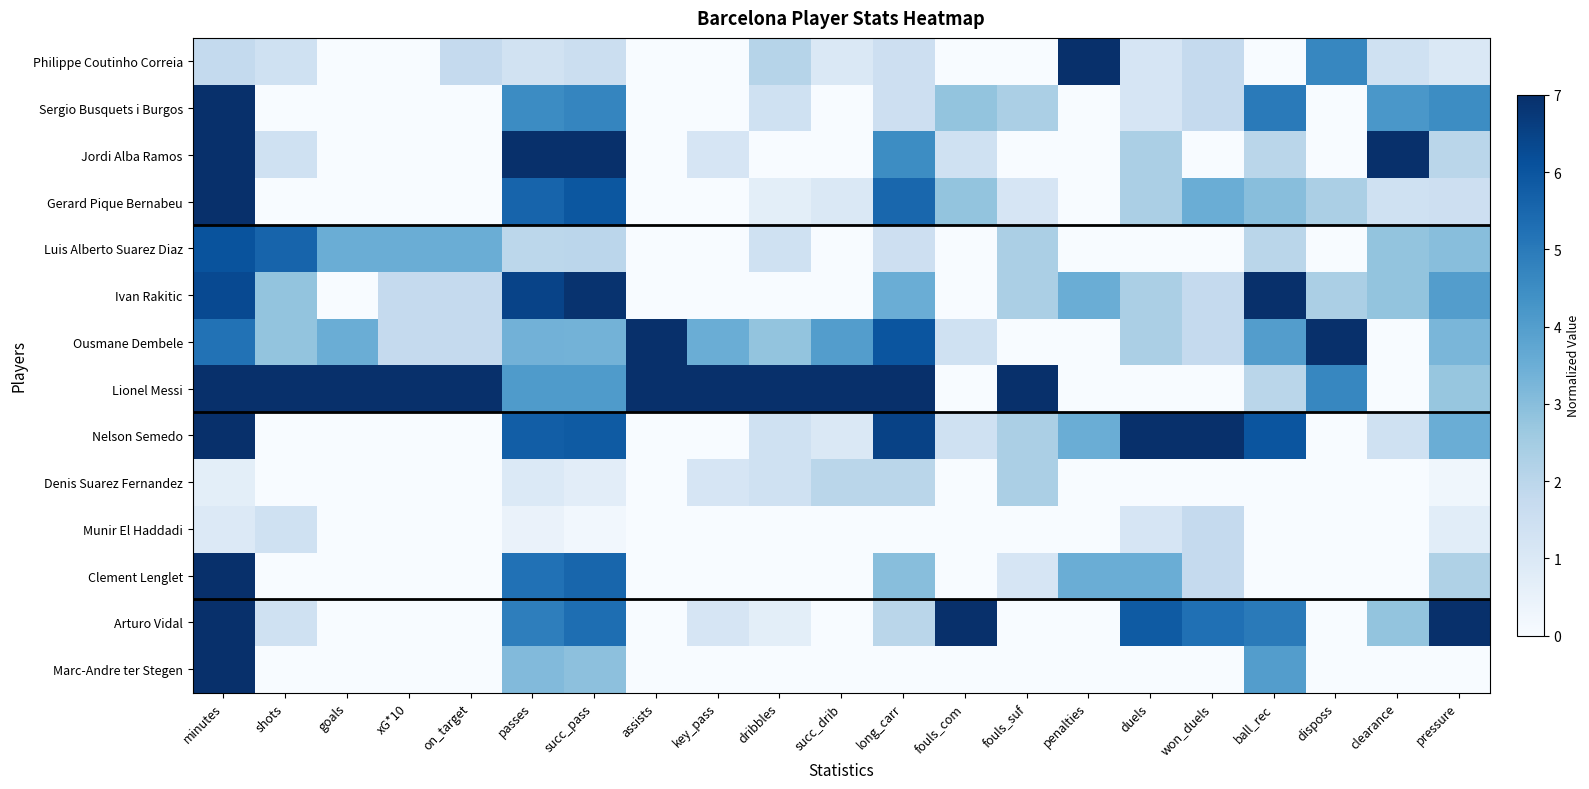

List the series in order of their peak value, highest first.

Philippe Coutinho Correia, Sergio Busquets i Burgos, Jordi Alba Ramos, Gerard Pique Bernabeu, Ivan Rakitic, Ousmane Dembele, Lionel Messi, Nelson Semedo, Clement Lenglet, Arturo Vidal, Marc-Andre ter Stegen, Luis Alberto Suarez Diaz, Denis Suarez Fernandez, Munir El Haddadi